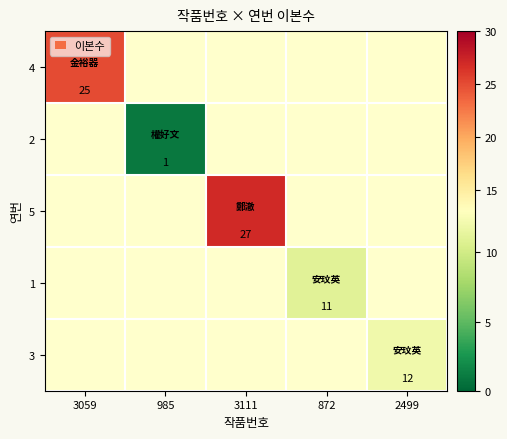

True or false: 2 has a value of 2 at 985.

False